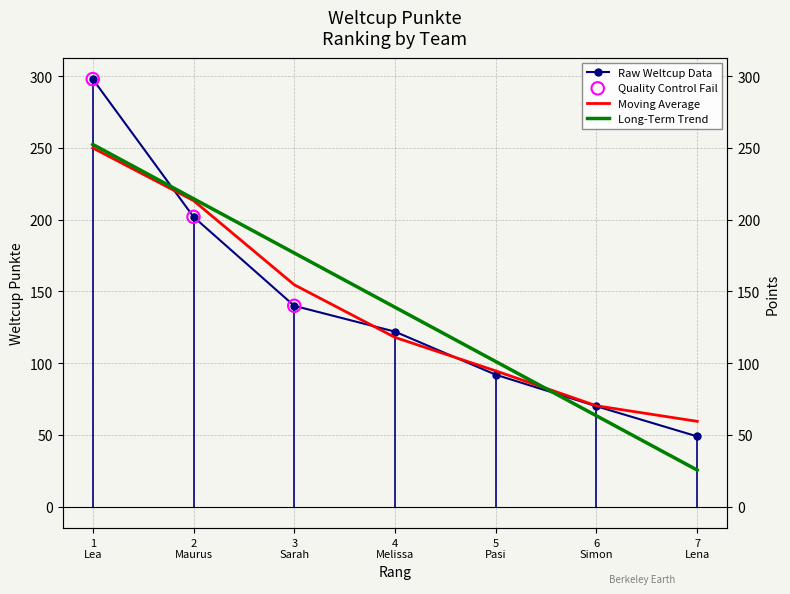

What is the ratio of the value at 2 Maurus to the value at 1 Lea?

0.7